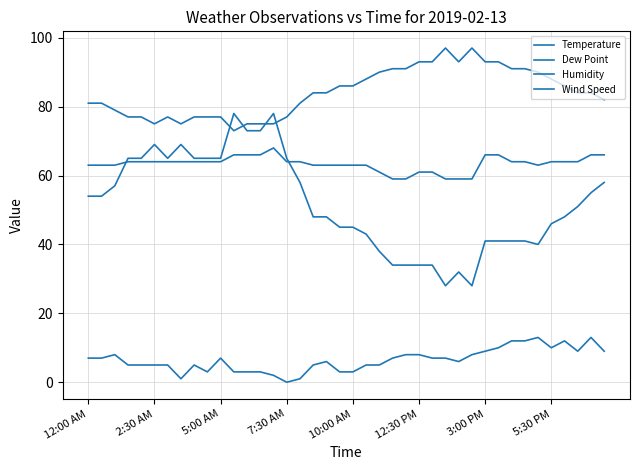

What is the value of the Humidity point at the 32nd from the left?

41